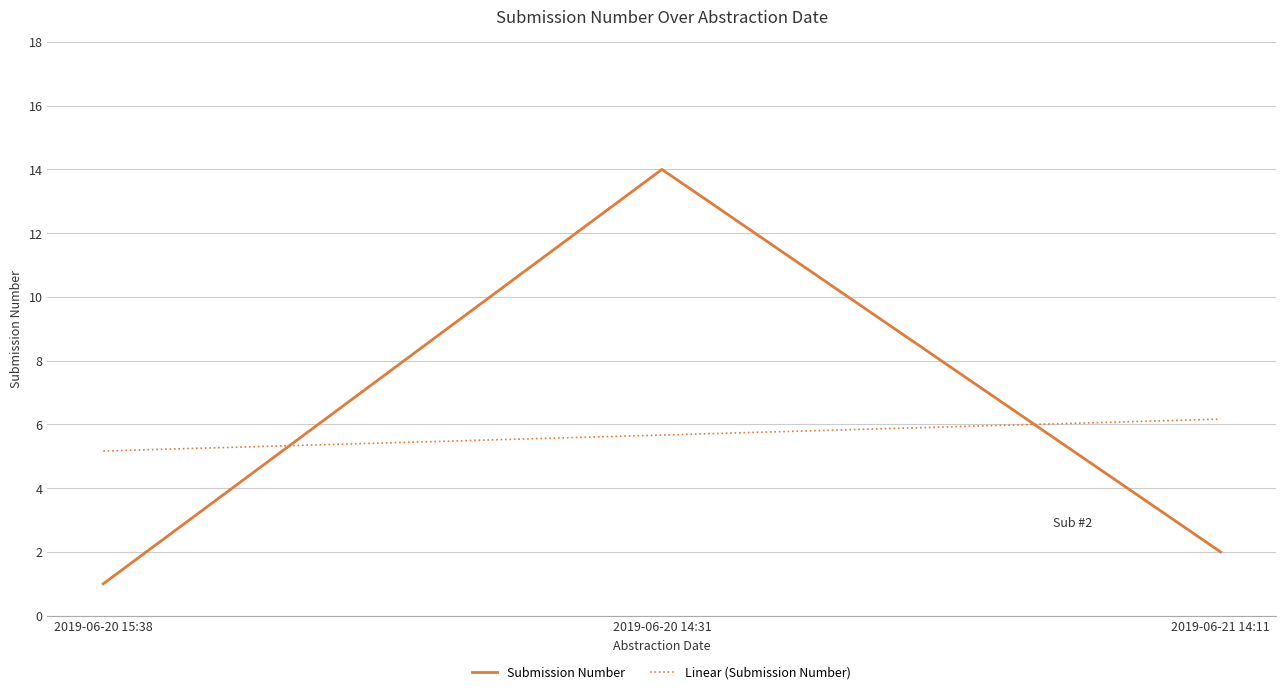

Reading left to right, transcribe all the data shown in this chart.

1	14	2